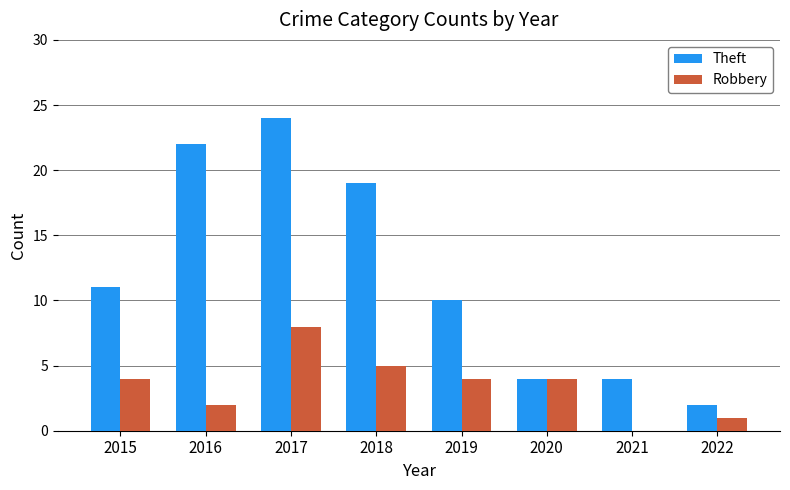

Which series changed the most between 2017 and 2022?

Theft